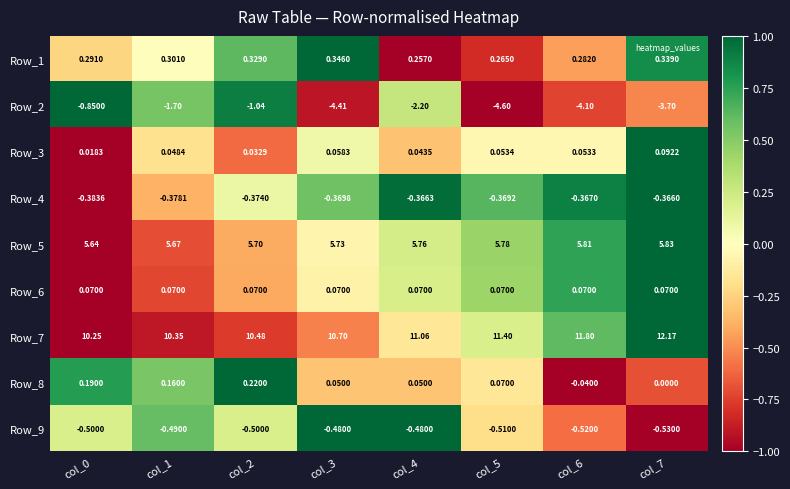

At col_3, list the series in order from smallest to largest.

Row_2, Row_9, Row_4, Row_8, Row_3, Row_6, Row_1, Row_5, Row_7